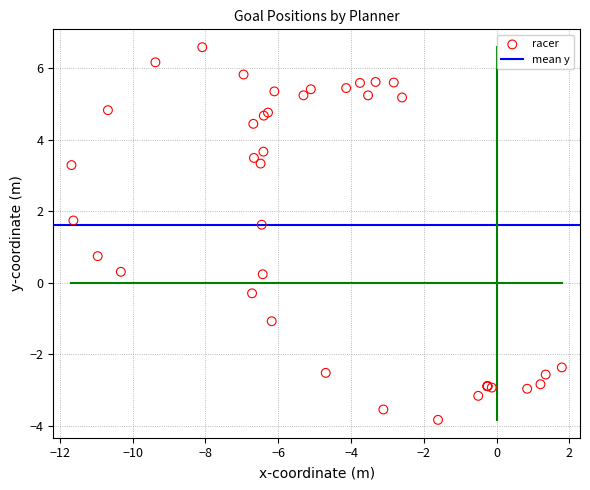

What Y value in the scatter plot is closest to 1?

0.7